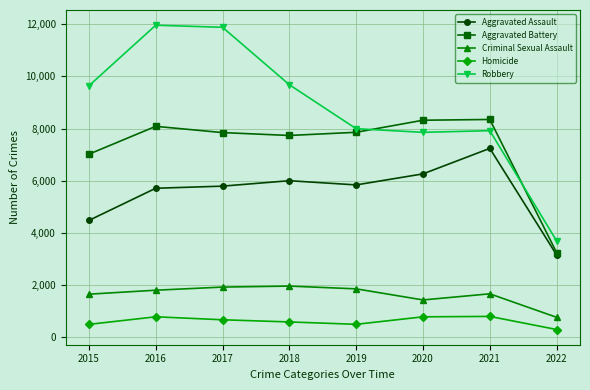

How many categories are shown in the chart?

8